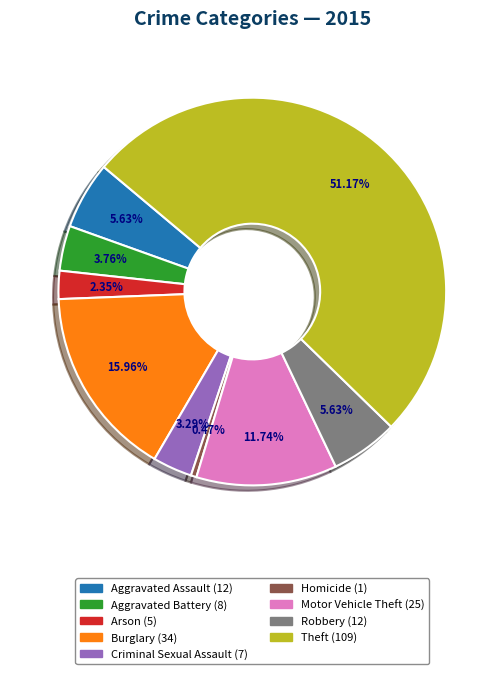

To the nearest percent, what percentage of the pie is Aggravated Battery?

4%